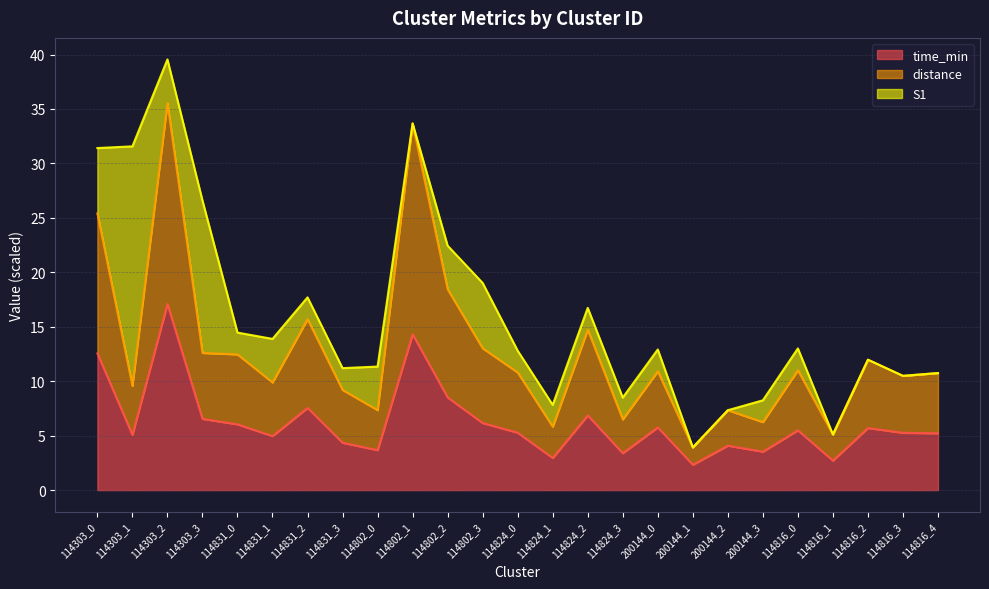

True or false: distance and time_min cross at least once.

False